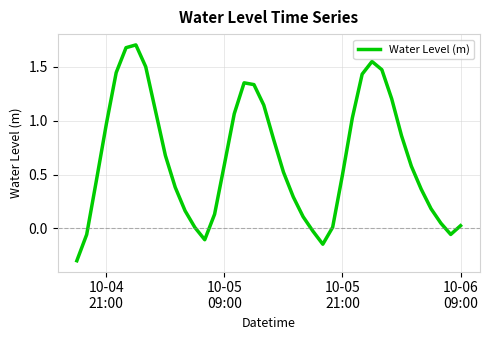

What is the difference between the second highest and minimum values?

2.0